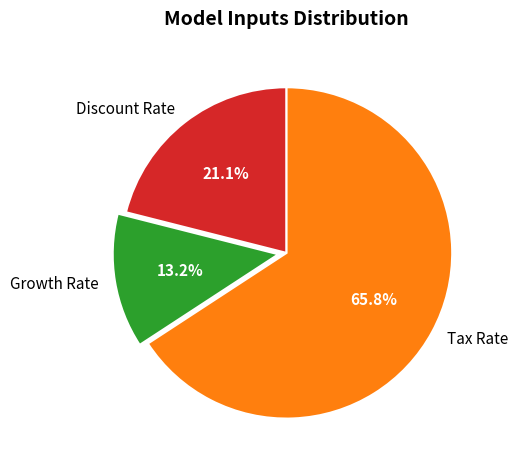

Which slice is the smallest?

Growth Rate